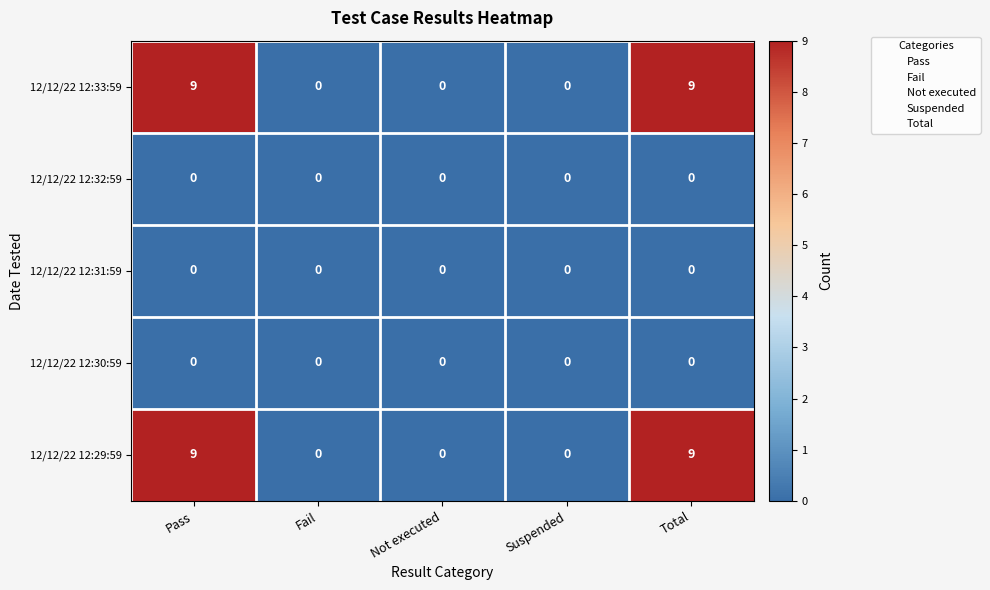

Reading left to right, list all the values displayed in this chart.

12/12/22 12:33:59: 9	0	0	0	9
12/12/22 12:32:59: 0	0	0	0	0
12/12/22 12:31:59: 0	0	0	0	0
12/12/22 12:30:59: 0	0	0	0	0
12/12/22 12:29:59: 9	0	0	0	9